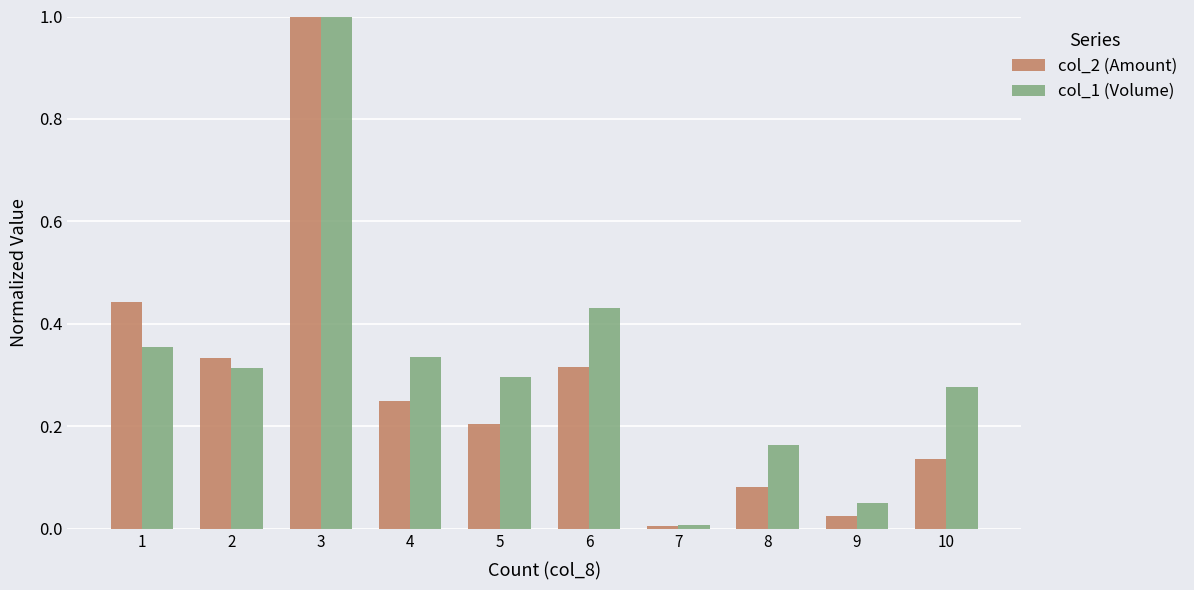

Are the bars grouped side by side (vs. stacked)?

Yes